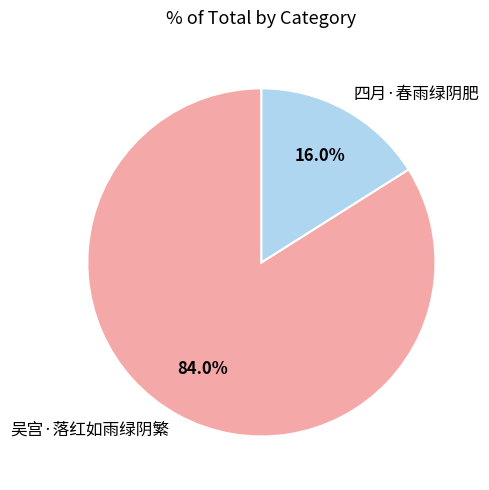

Count the number of slices in the pie.

2